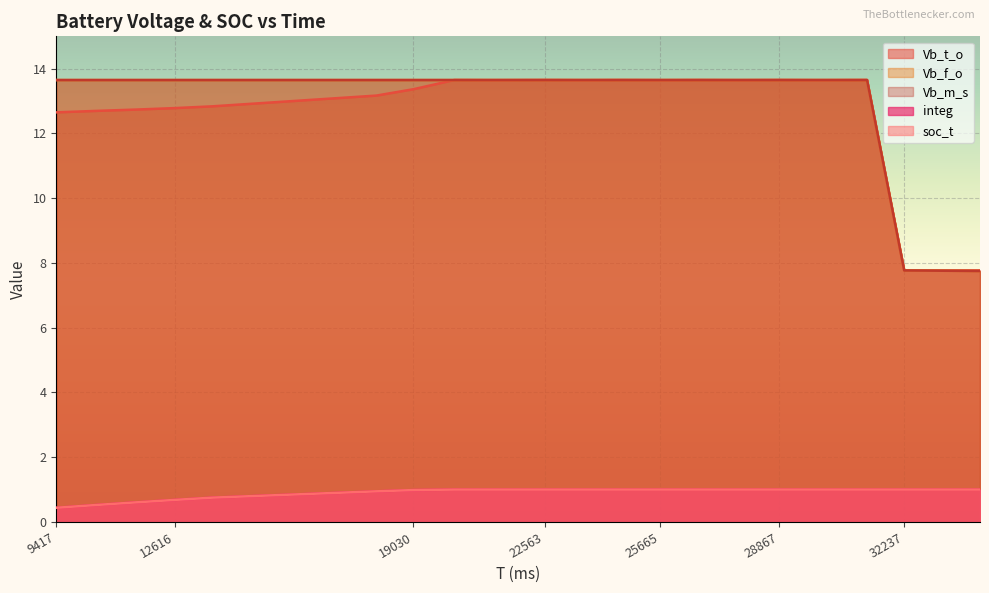

What is the difference between the second highest and minimum values in the Vb_t_o series?

5.9